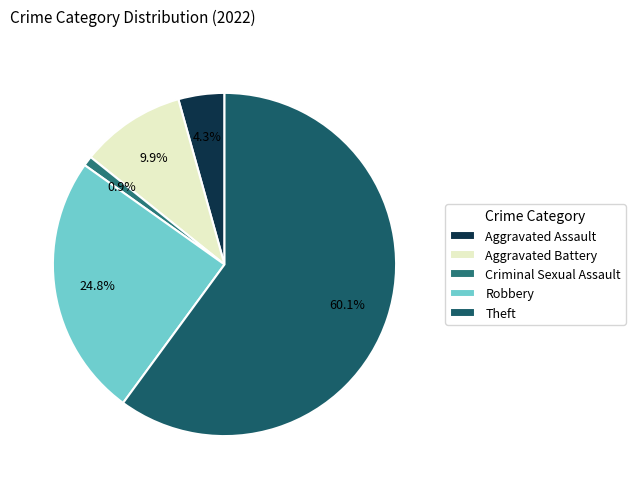

Which category has the biggest portion of the pie?

Theft